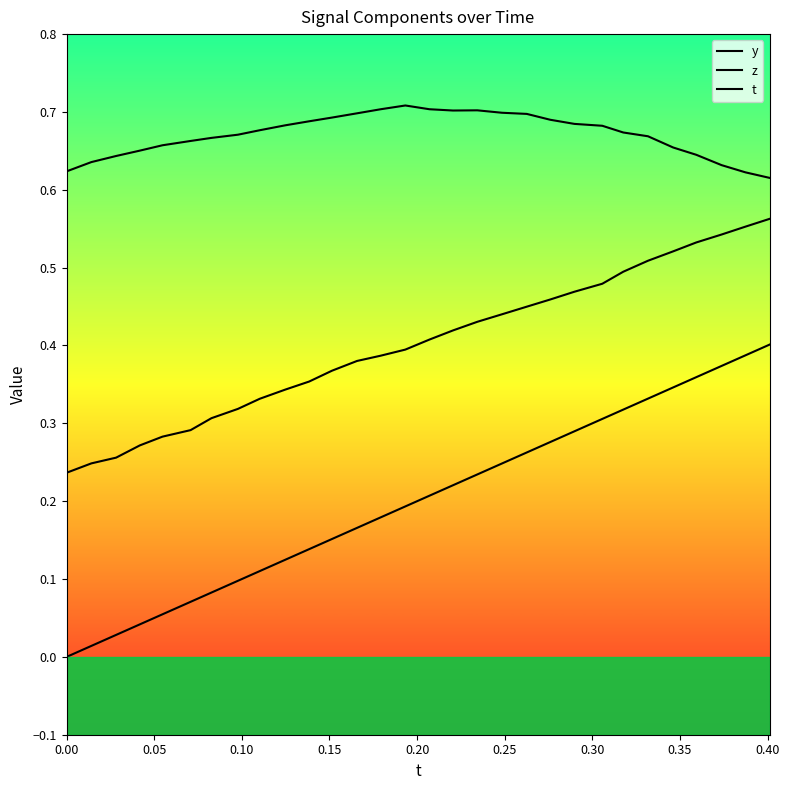

List the series in order of their overall mean, highest first.

y, z, t